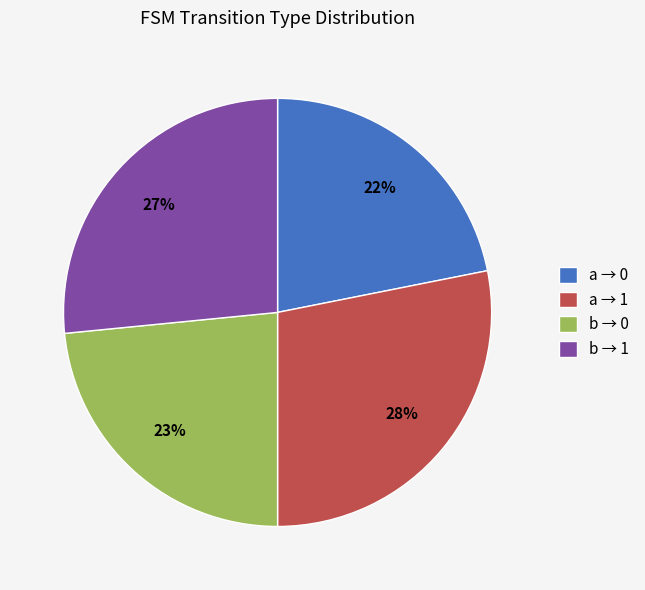

Is the sum of b → 0 and a → 0 greater than half?

No